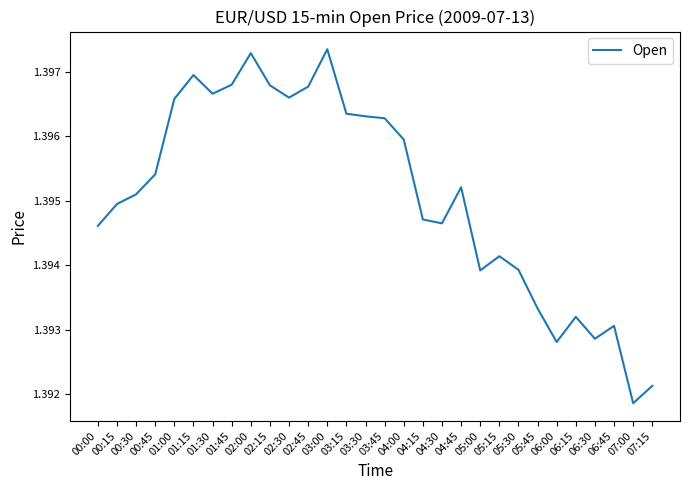

At which label is the value closest to 1?

07:00